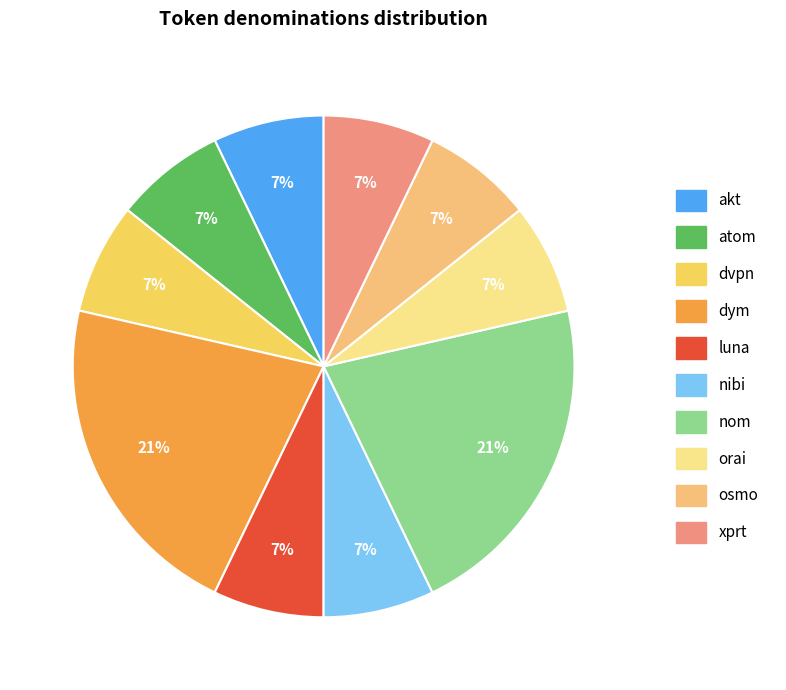

To the nearest percent, what percentage of the pie is nom?

21%